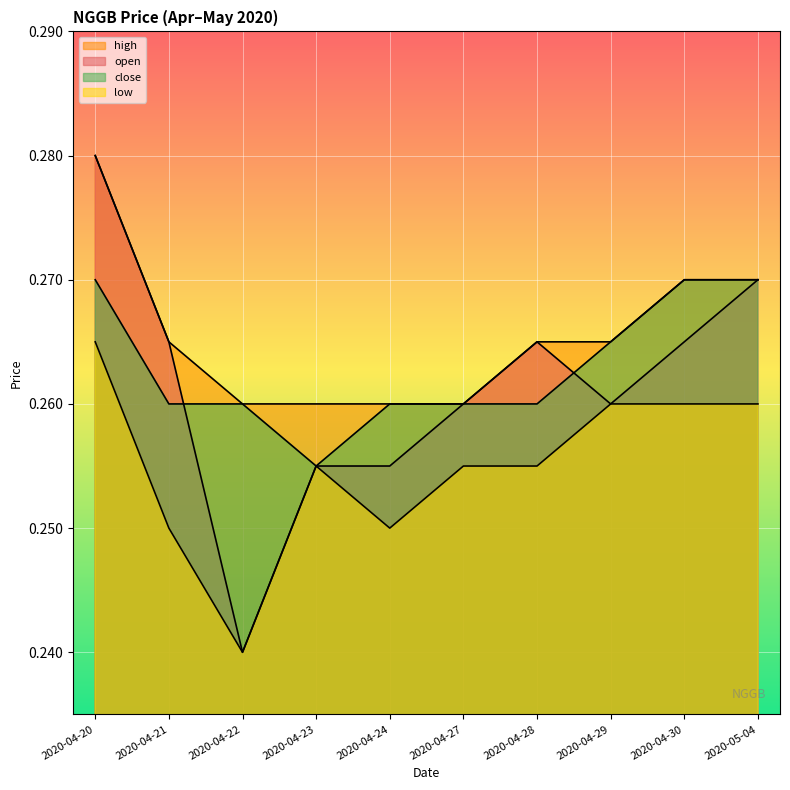

What is the sum of all open values?

2.6